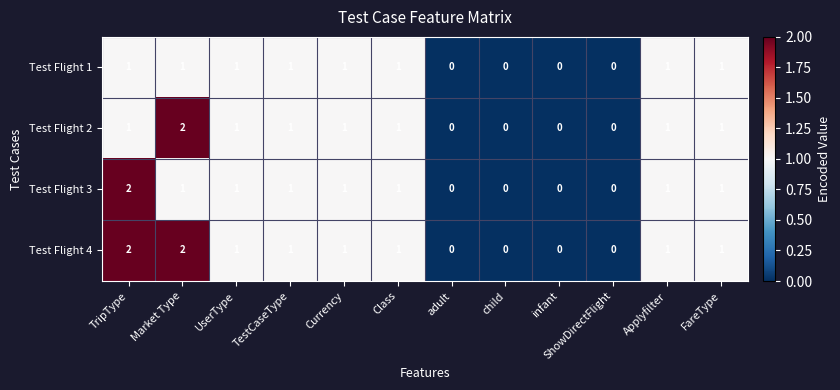

How many Test Flight 4 values are between 0 and 1?

10